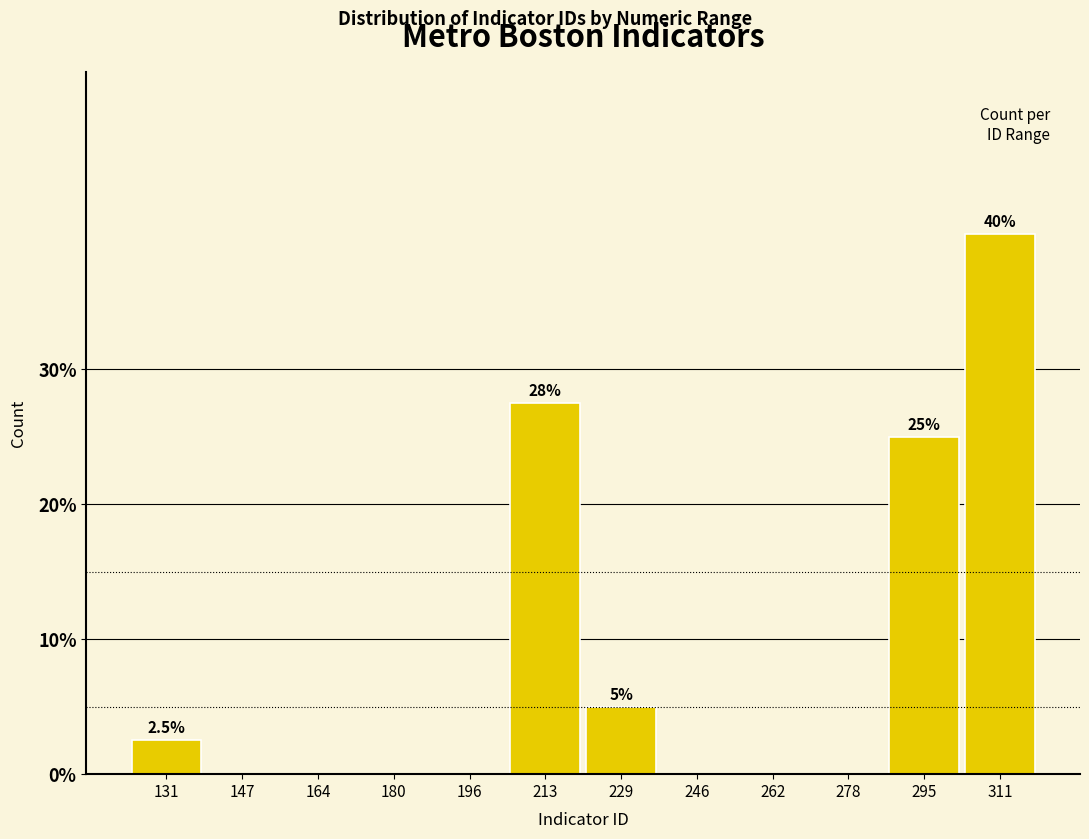

Over which range of the x-axis is the bar tallest?

304 to 320